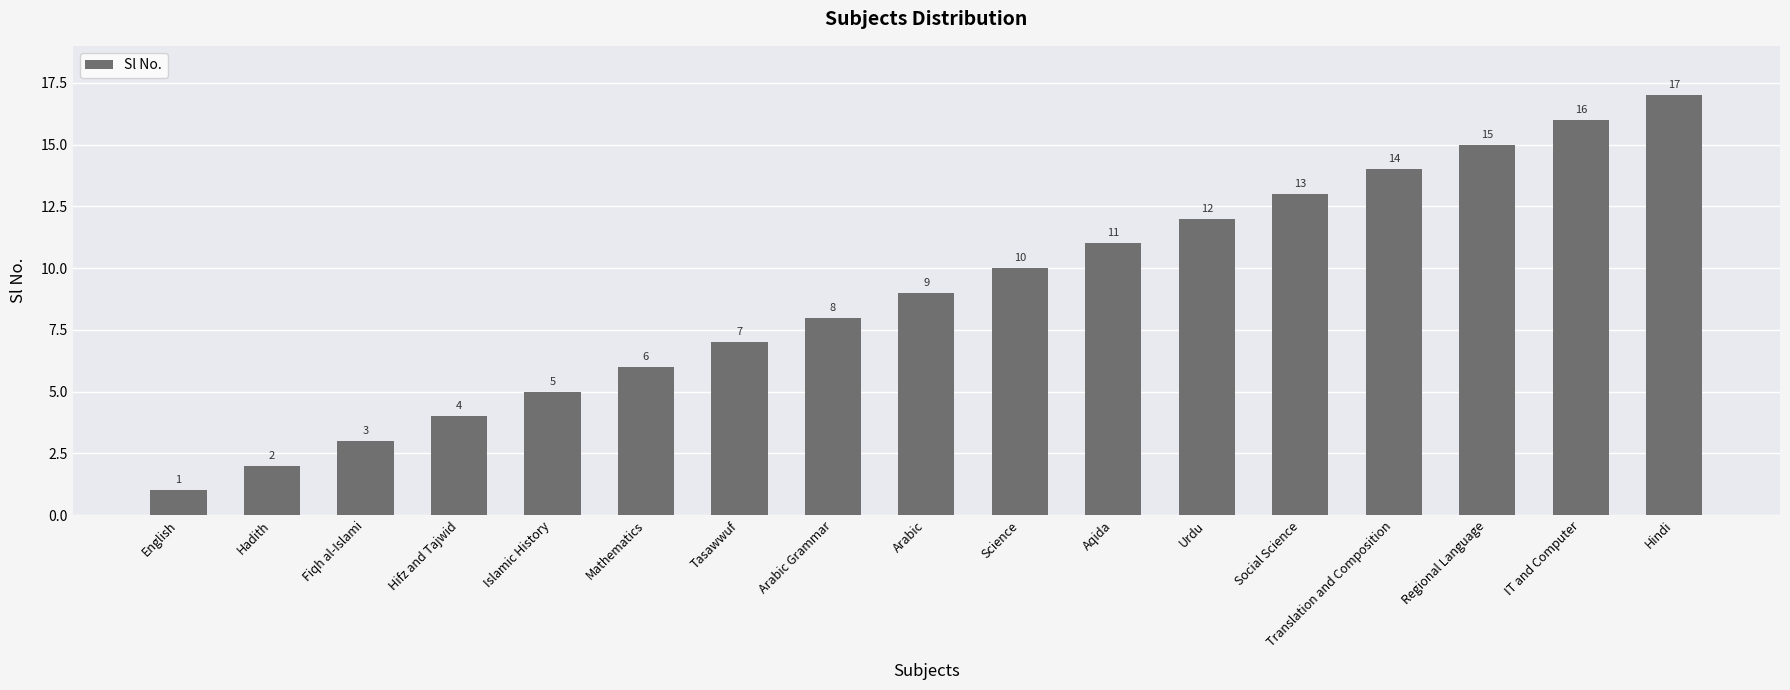

What is the minimum value shown in the chart?

1